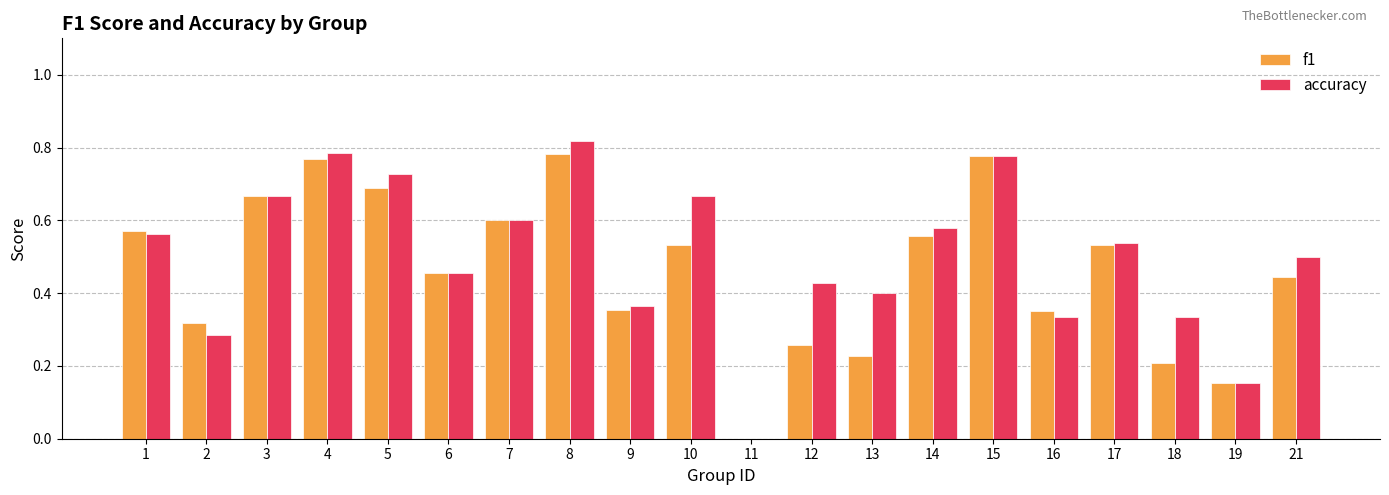

Is the value of accuracy at 18 greater than the value of f1 at 21?

No